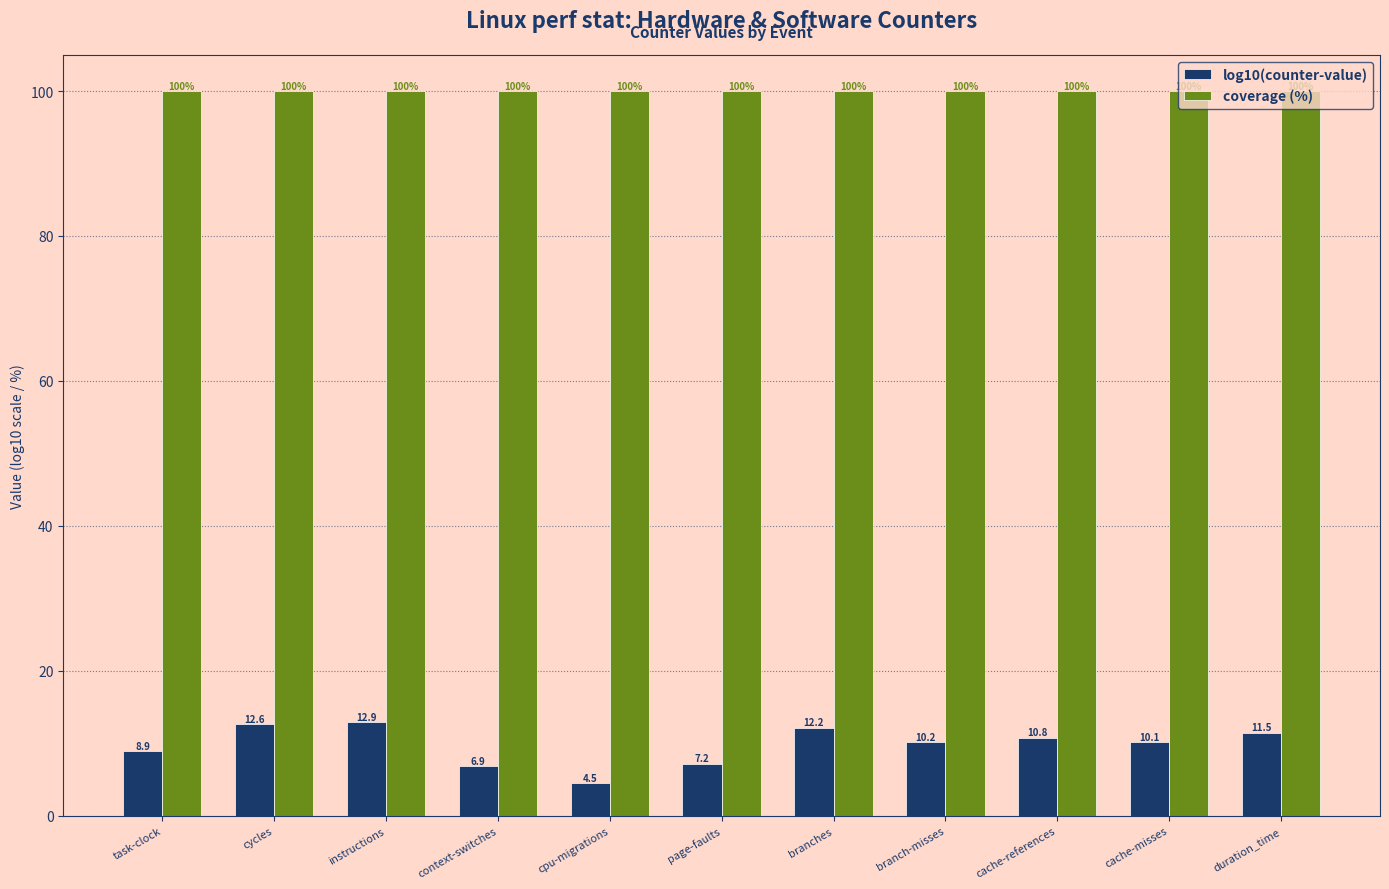

Where is log10(counter-value) nearest to the value 8?

page-faults